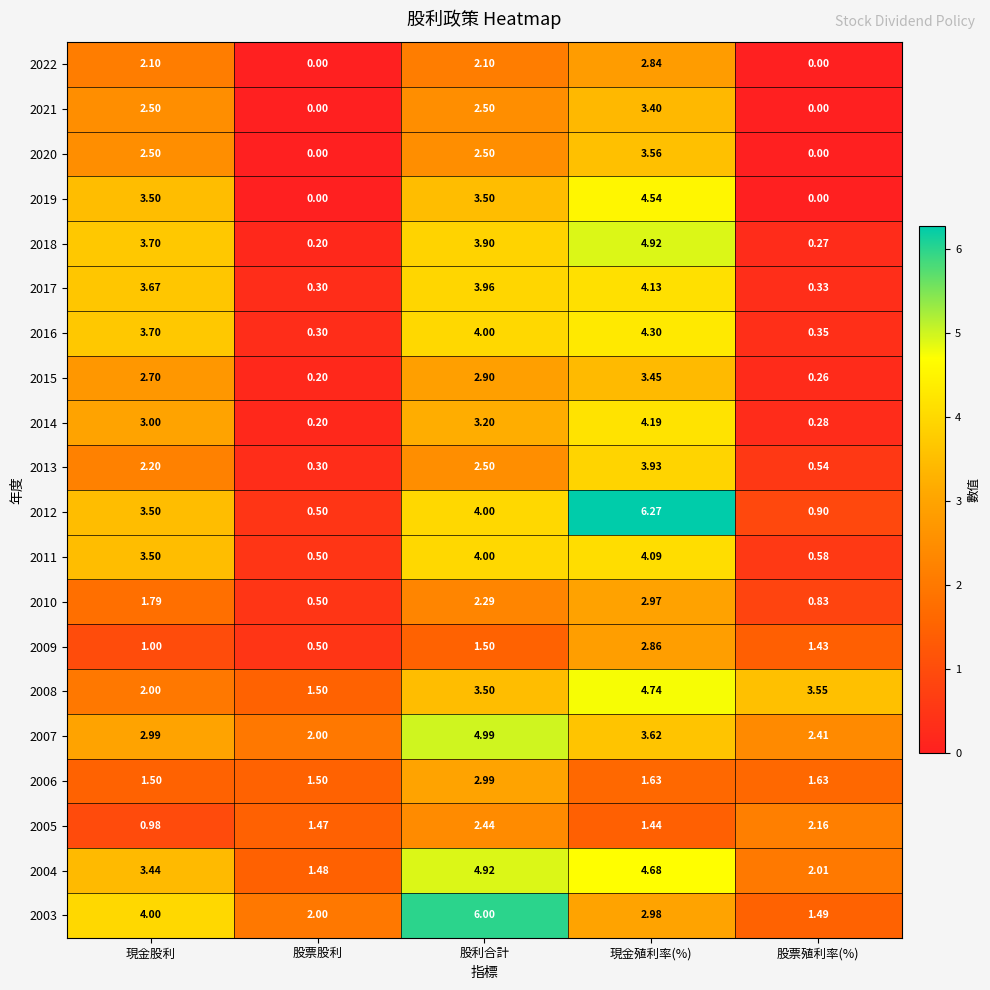

At which label is 2013 closest to 2?

現金股利